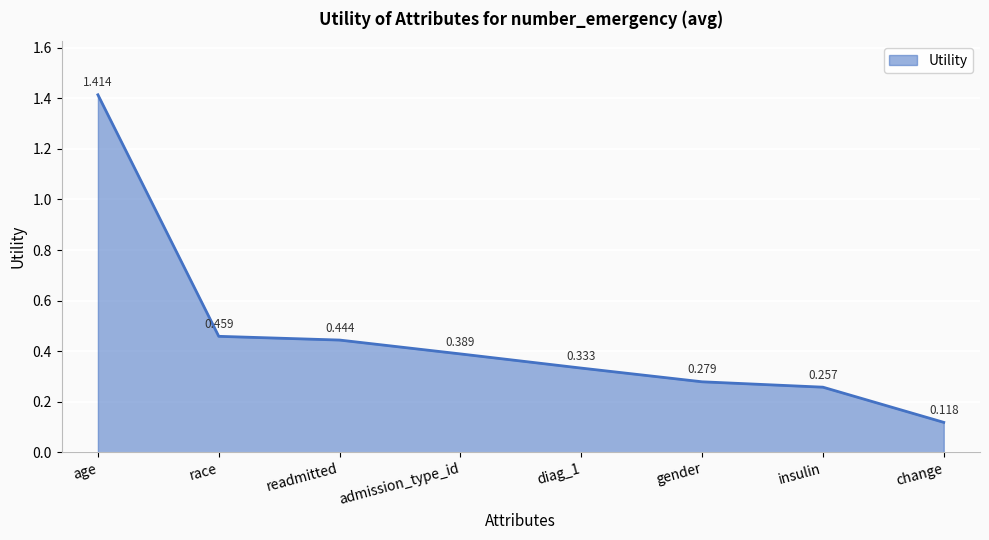

What is the difference between the second highest and second lowest values?

0.2